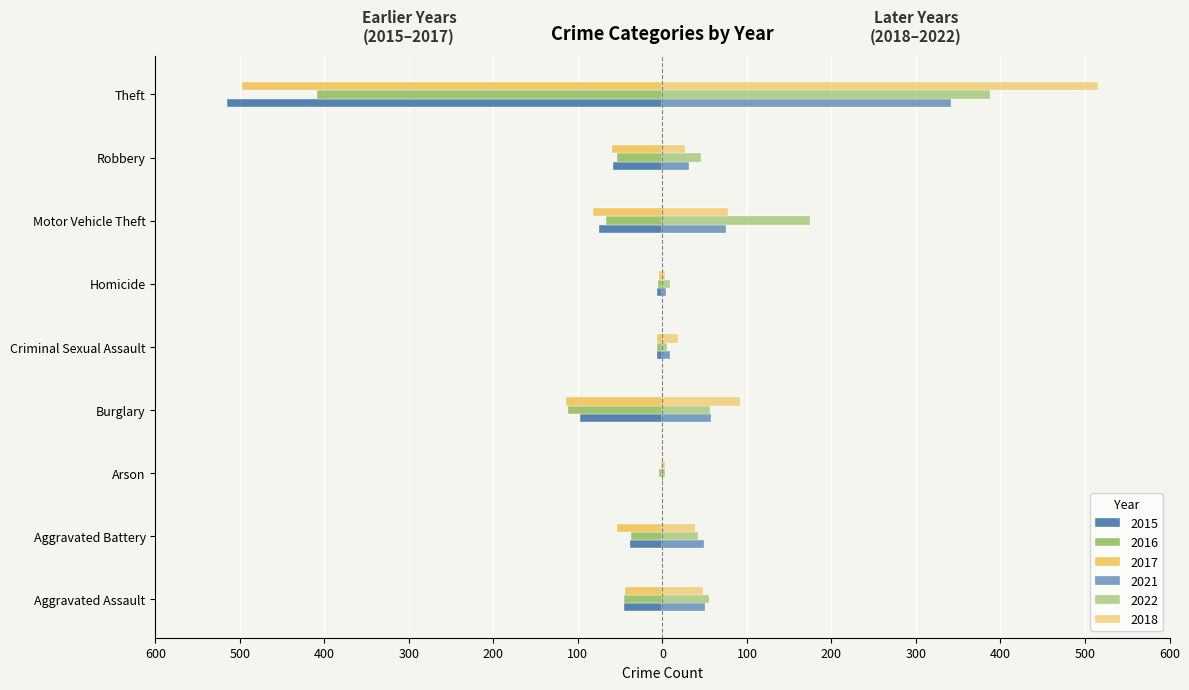

At which label does 2021 first exceed 49?

Aggravated Assault